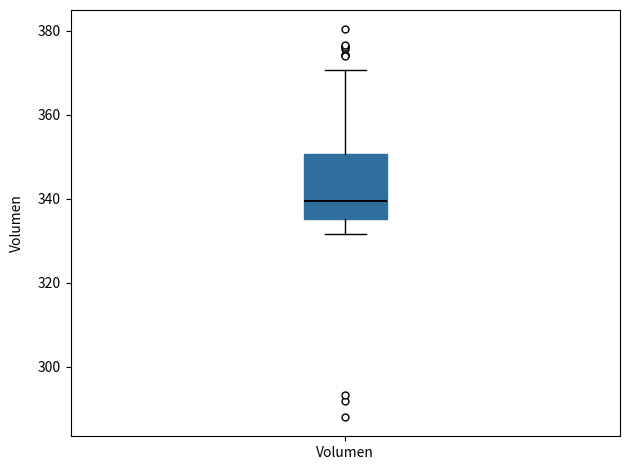

Transcribe this box plot: give where the median line is, the range the box spans, and where the two whiskers end, as read against the y-axis. The values are not printed on the chart, so give them approximately, as read against the axis.

median 340, box 336 to 350, whiskers 332 to 370